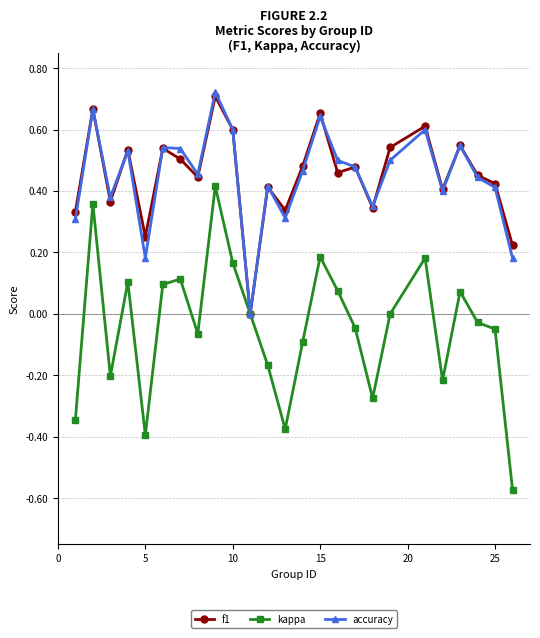

Which series has the largest range (max minus min)?

kappa